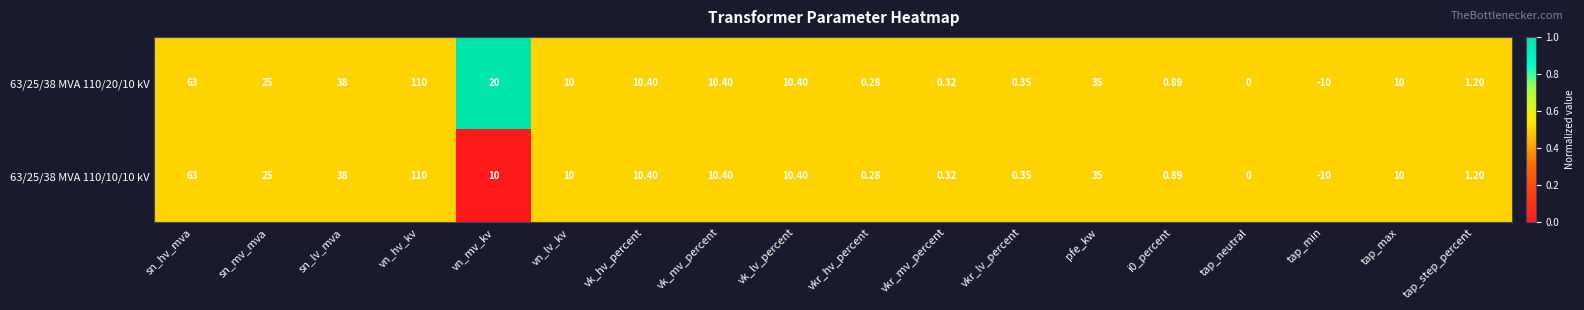

At which label is 63/25/38 MVA 110/10/10 kV closest to 50?

sn_lv_mva